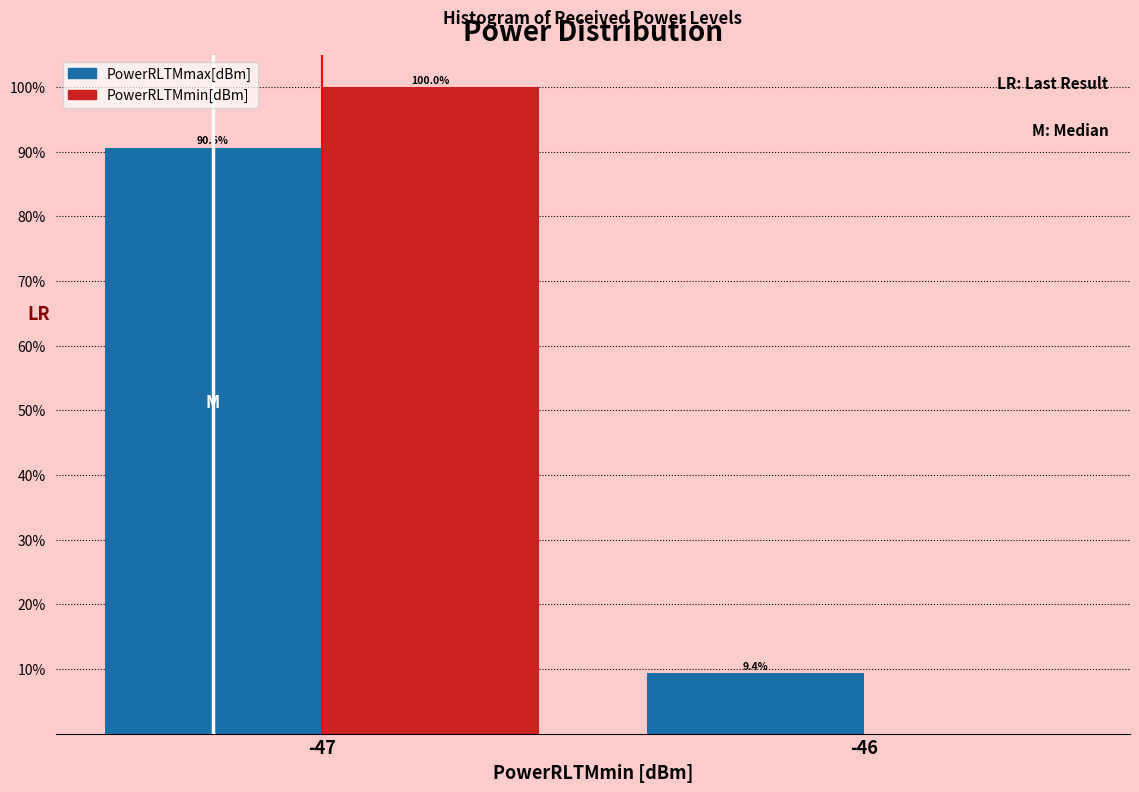

Reading left to right, extract all data points from this chart.

PowerRLTMmax[dBm]: -47=90.6	-46=9.4
PowerRLTMmin[dBm]: -47=100.0	-46=0.0